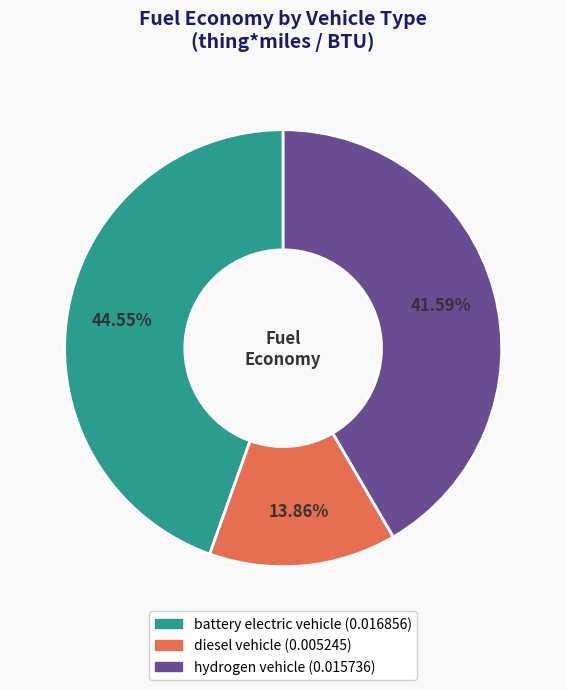

What percentage is the battery electric vehicle slice, to the nearest percent?

45%